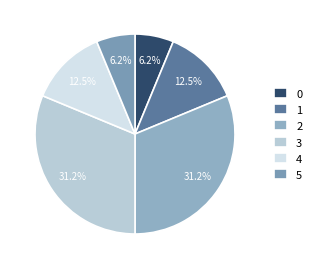

How many slices are in this pie chart?

6